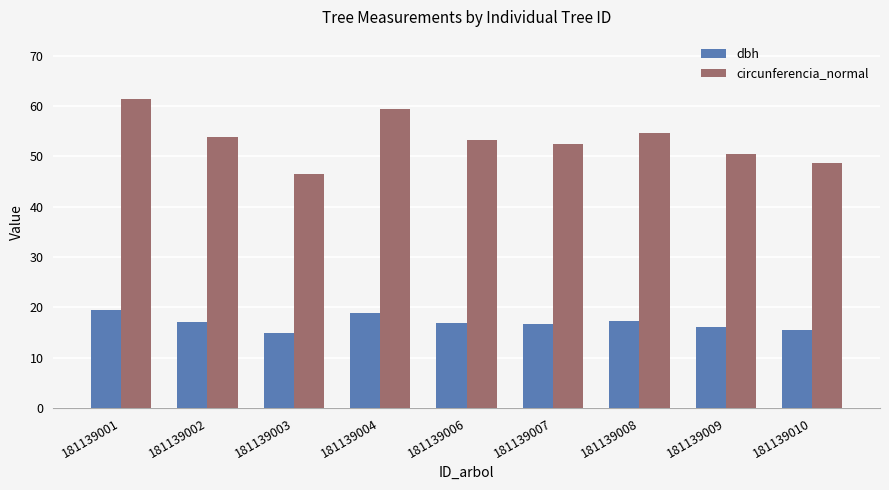

Rank the series by their maximum value, from lowest to highest.

dbh, circunferencia_normal